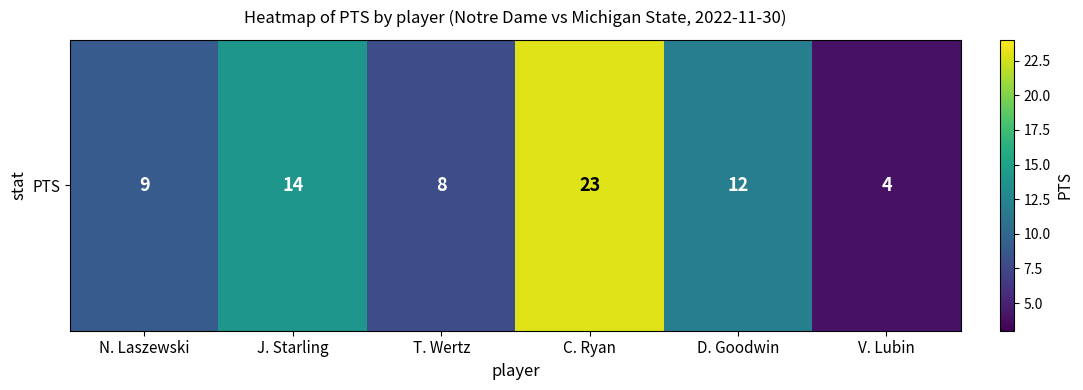

List the labels in order of value, largest first.

C. Ryan, J. Starling, D. Goodwin, N. Laszewski, T. Wertz, V. Lubin